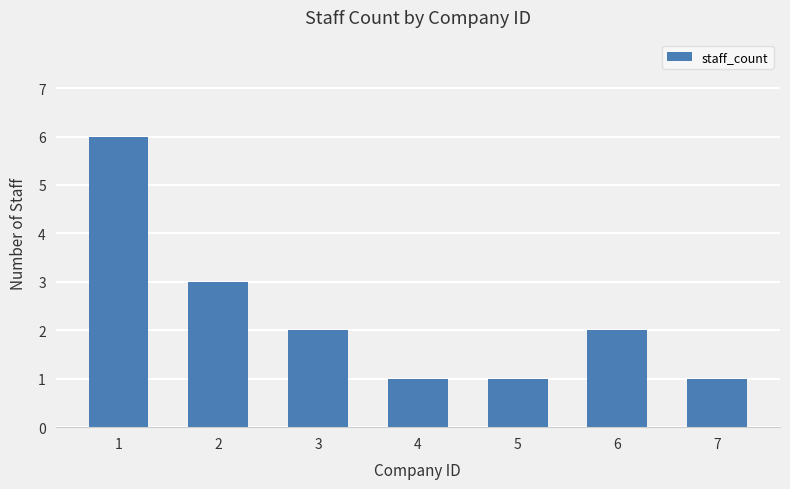

Count the number of categories in the chart.

7